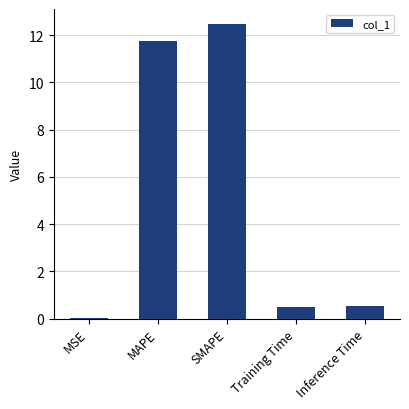

The value at MAPE is 6.0. True or false?

False